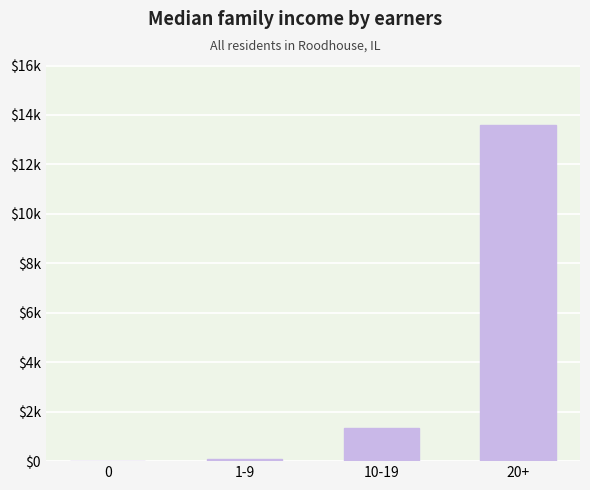

What is the sum of the values at 0 and 10-19?

1336